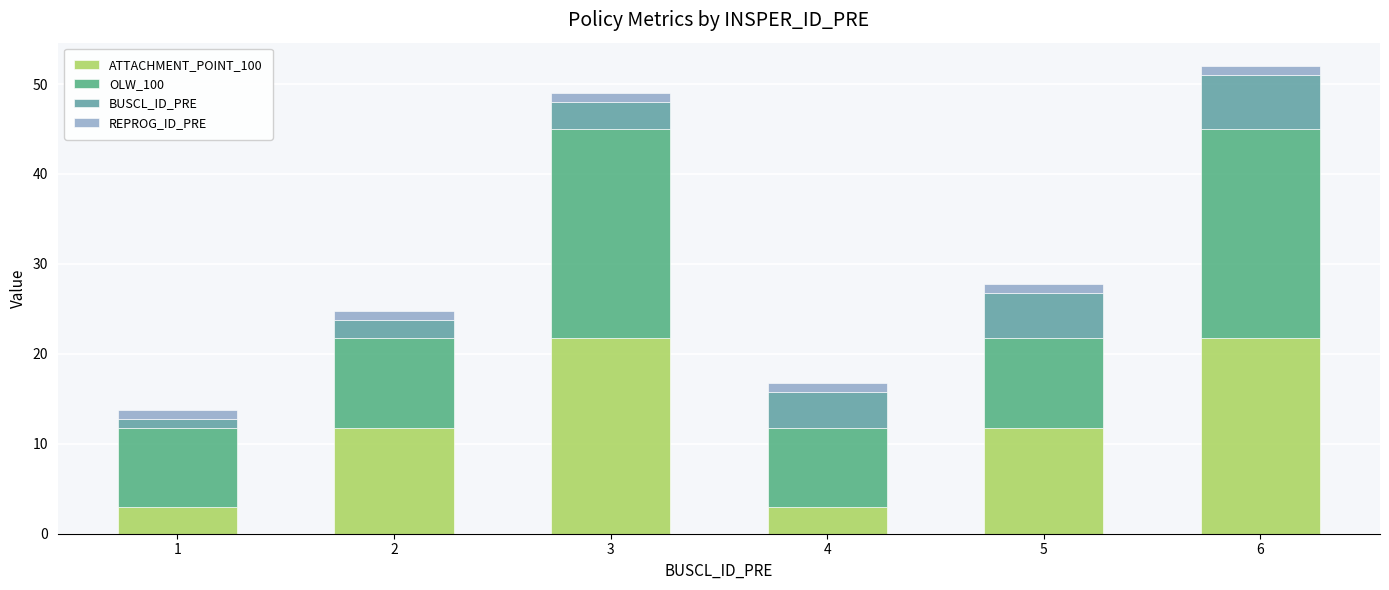

At which category is the sum across all series the highest?

6